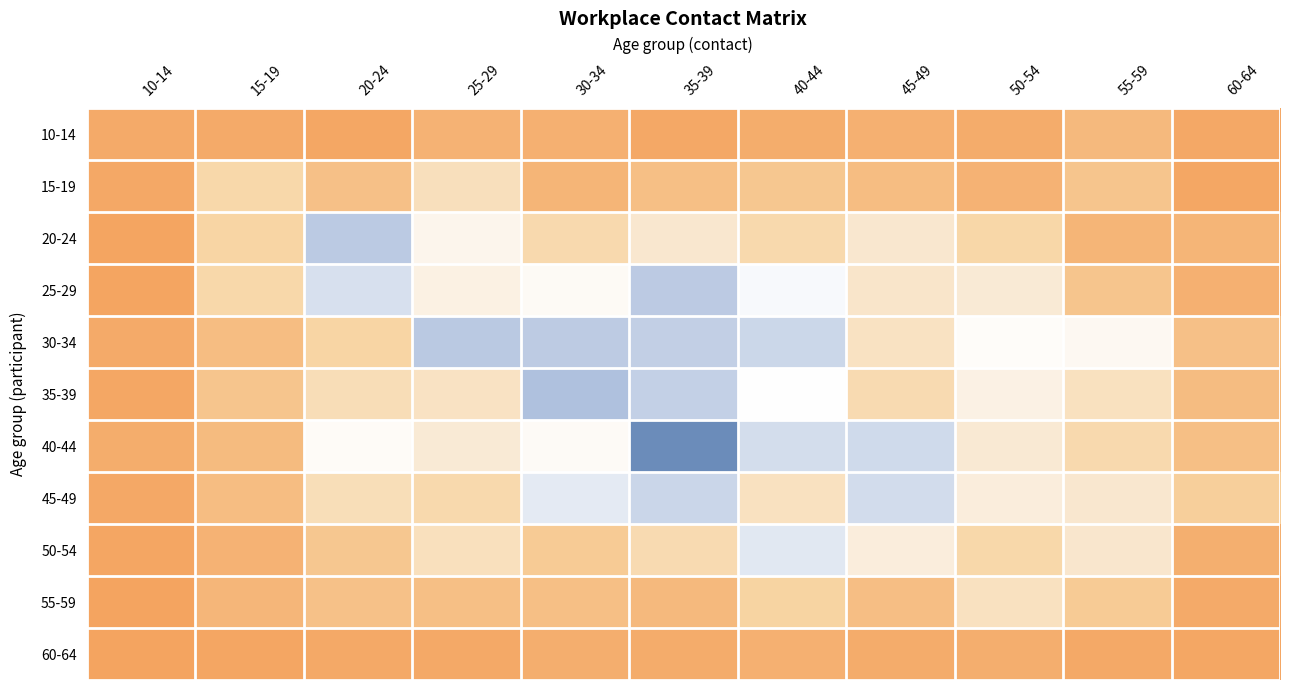

Which category has the highest value across all series?

35-39